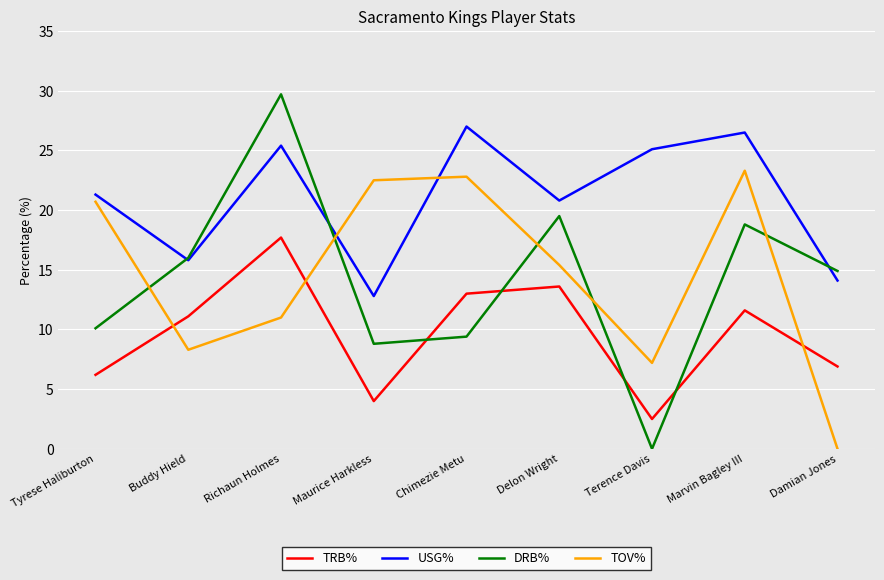

Reading left to right, extract all data points from this chart.

TRB%: 6.2	11.1	17.7	4.0	13.0	13.6	2.5	11.6	6.9
USG%: 21.3	15.8	25.4	12.8	27.0	20.8	25.1	26.5	14.1
DRB%: 10.1	16.0	29.7	8.8	9.4	19.5	0.0	18.8	14.9
TOV%: 20.7	8.3	11.0	22.5	22.8	15.4	7.2	23.3	0.0